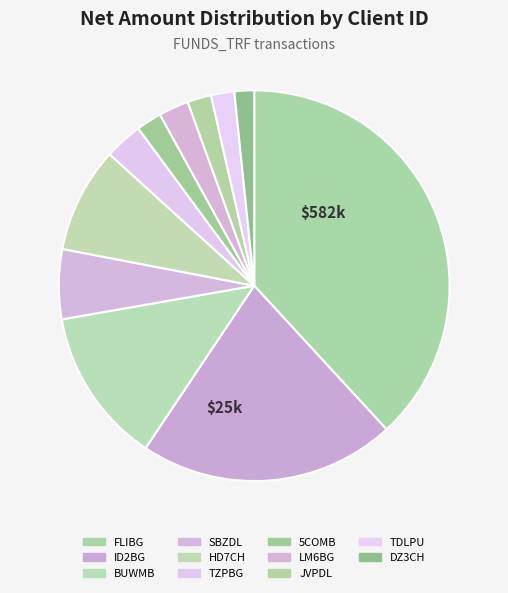

Does TDLPU account for over 50% of the chart?

No